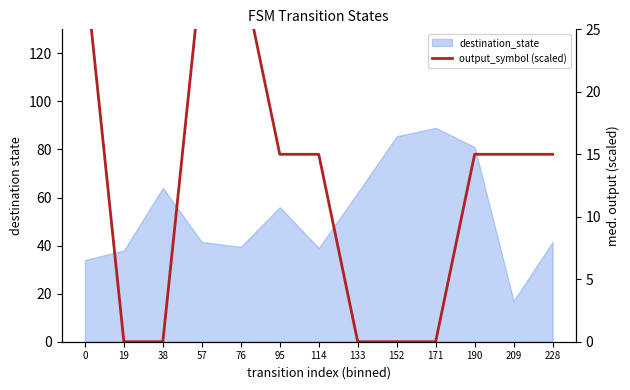

How many categories are shown in the chart?

13